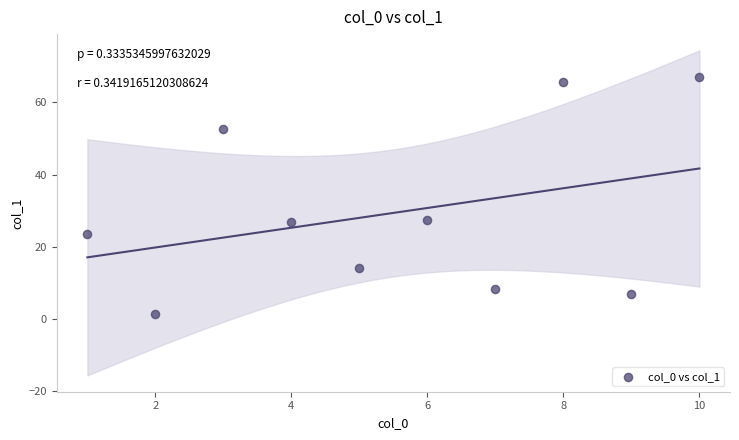

What is the range of X values (max minus min)?

9.0